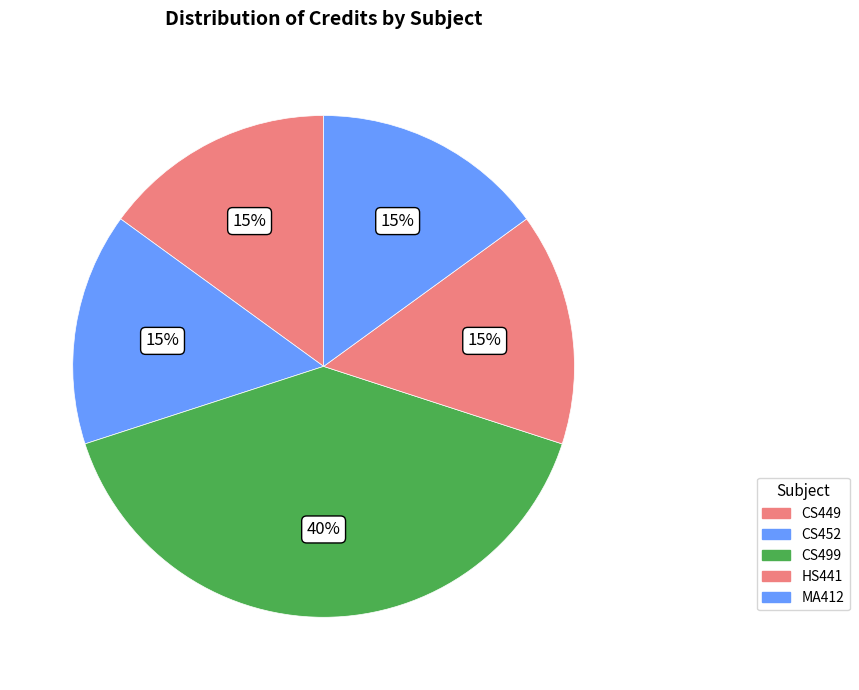

To the nearest percent, what percentage of the pie is CS452?

15%